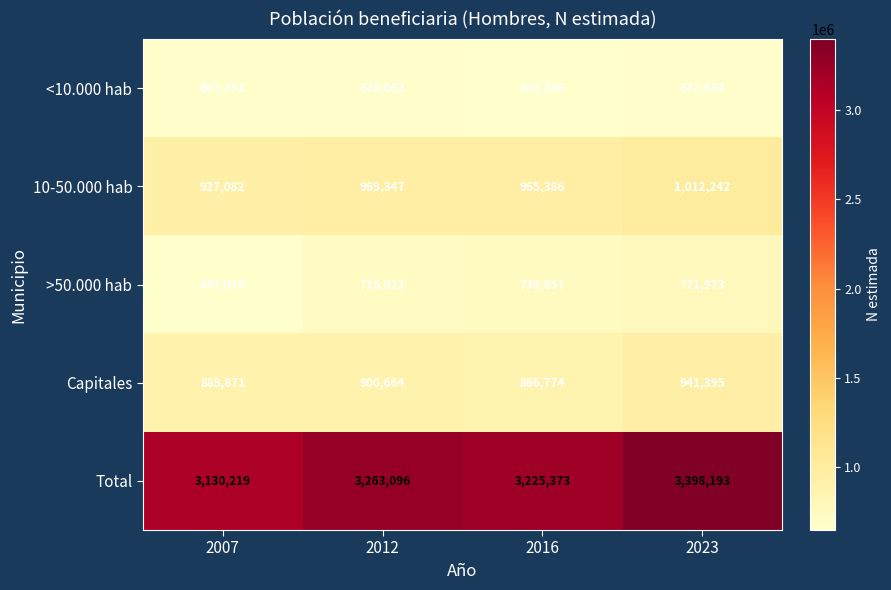

What is the sum of all 10-50.000 hab values?

3874057